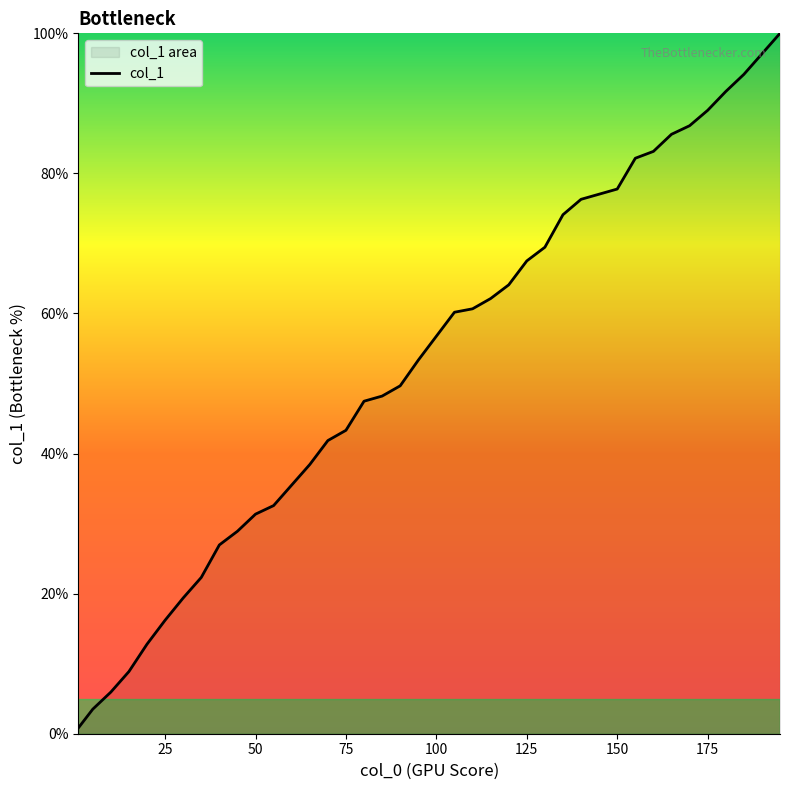

List the labels in order of value, largest first.

195, 190, 185, 180, 175, 170, 165, 160, 155, 150, 145, 140, 135, 130, 125, 120, 115, 110, 105, 100, 95, 90, 85, 80, 75, 70, 65, 60, 55, 50, 45, 40, 35, 30, 25, 20, 15, 10, 5, 1